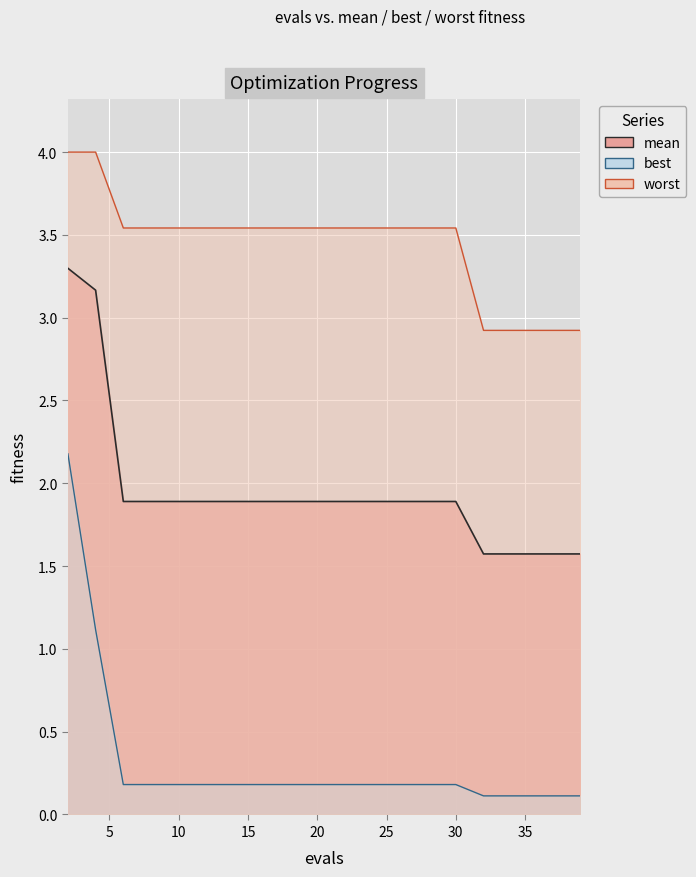

True or false: mean and worst cross at least once.

False